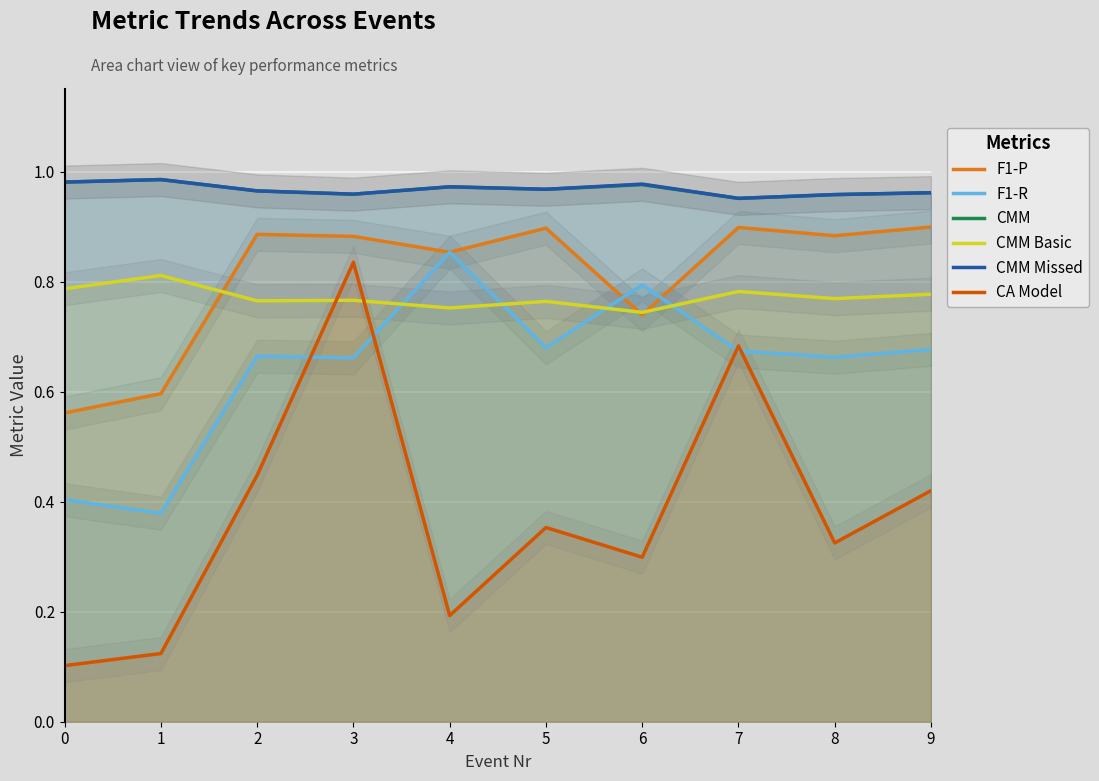

At which label does CMM reach its peak?

1